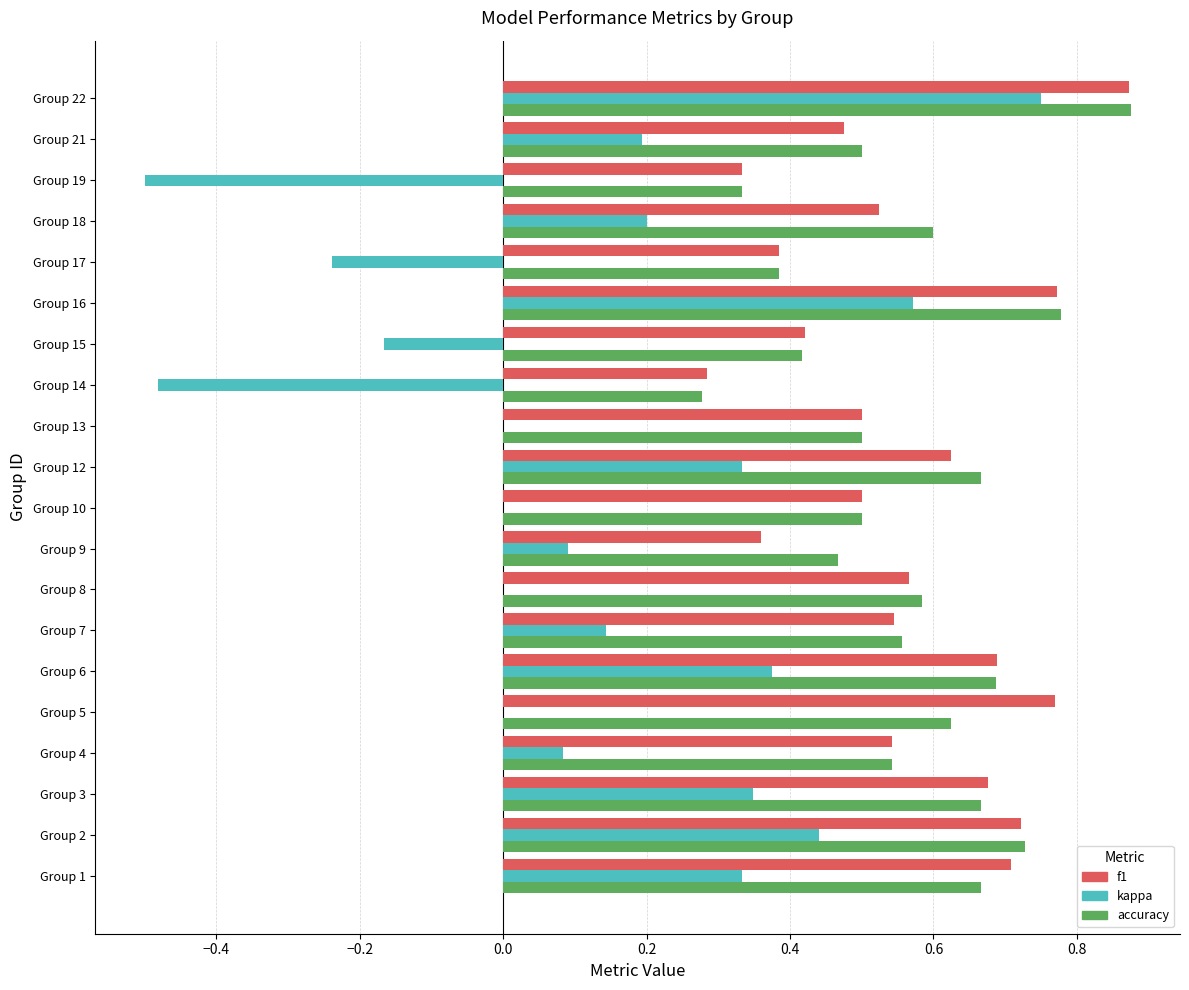

At which category is the sum across all series the highest?

Group 22